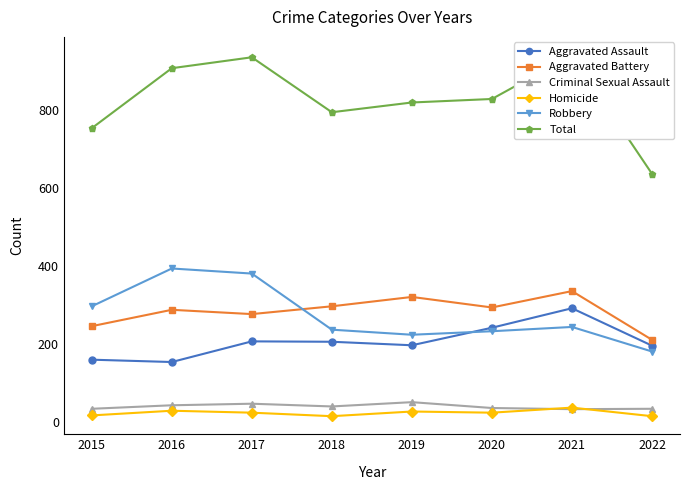

Which series has the largest total across all categories?

Total